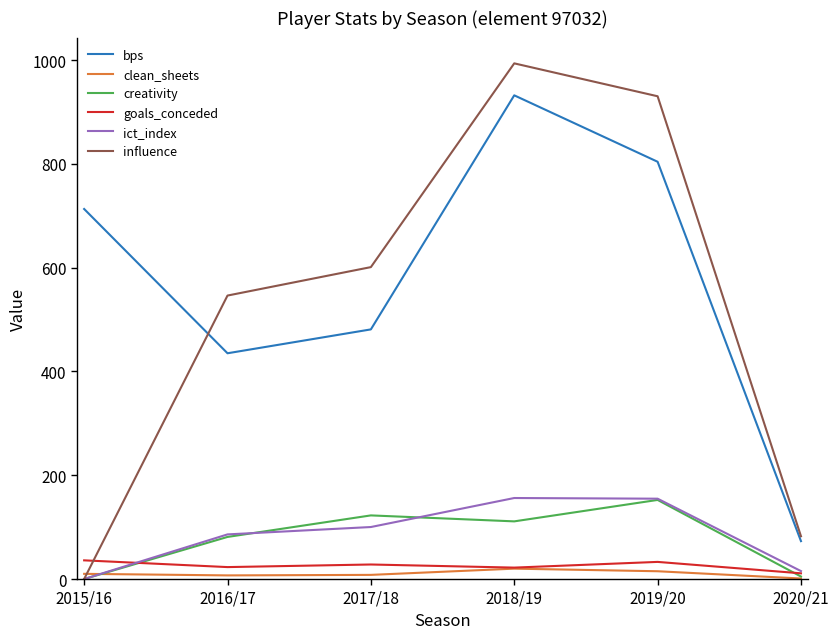

What is the sum of the bps values at 2020/21 and 2019/20?

877.0